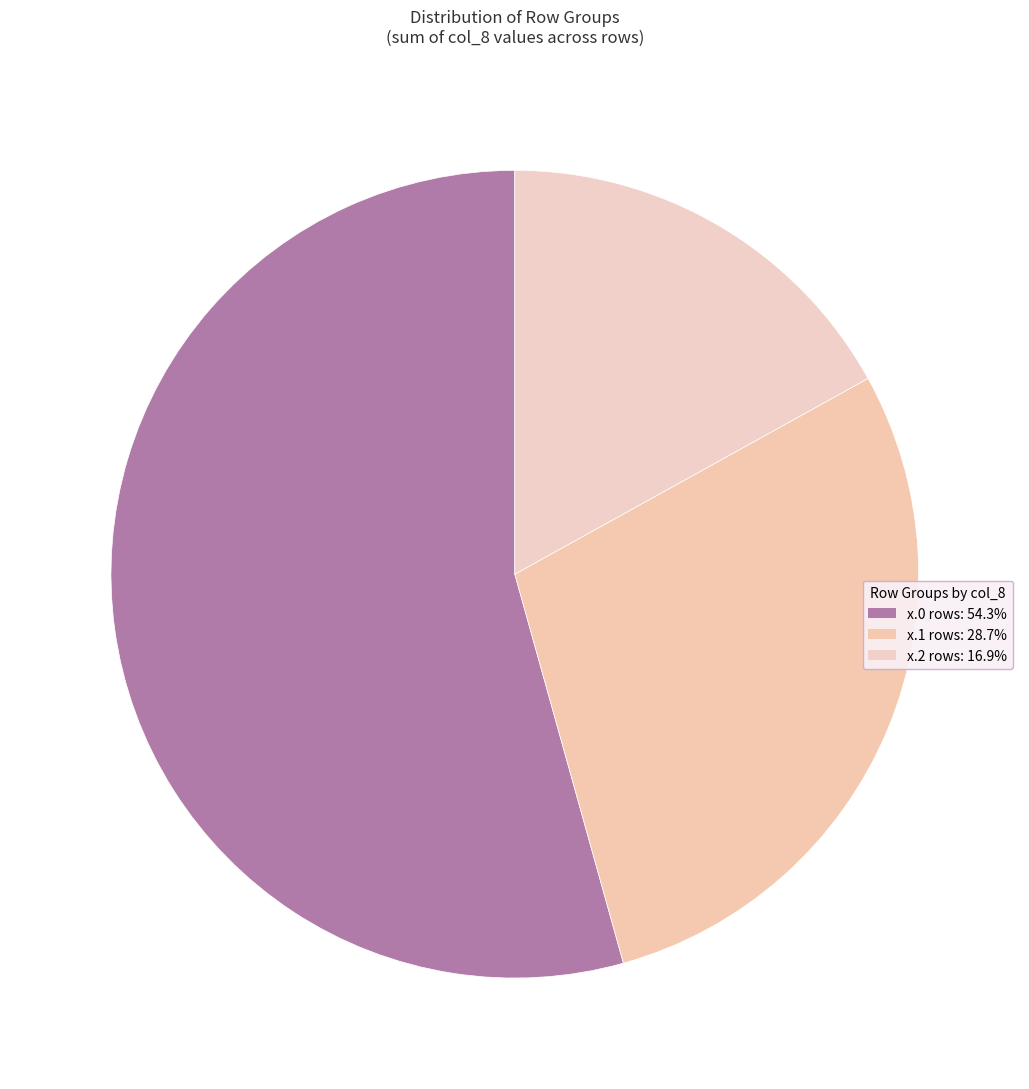

How many segments does this pie chart have?

3